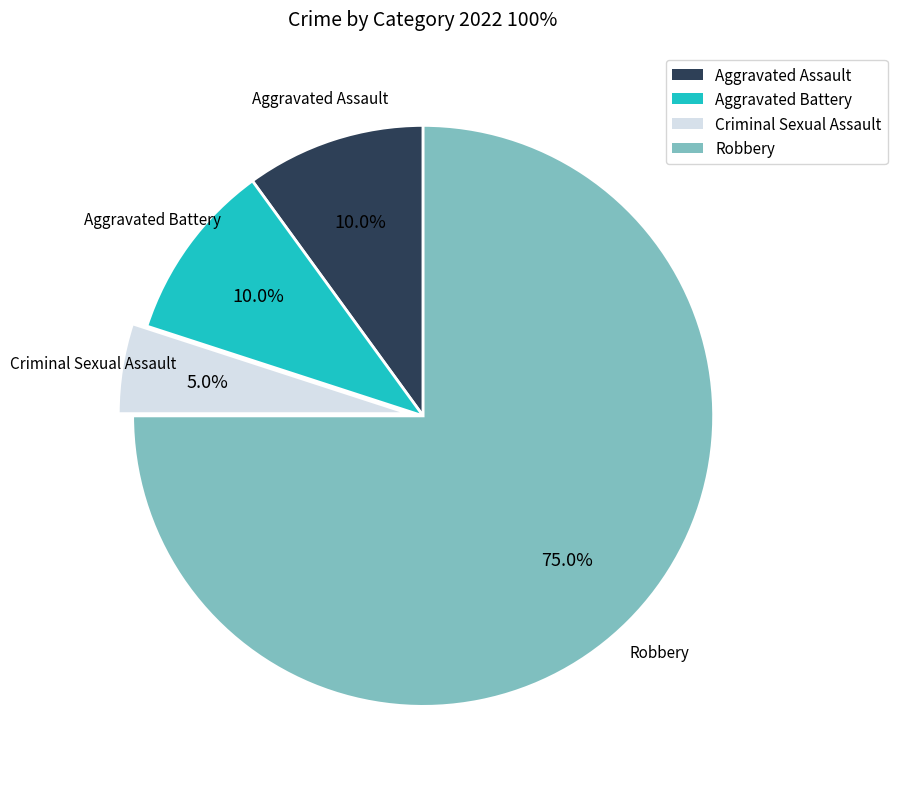

To the nearest percent, what is the difference between the Robbery and Aggravated Battery slice percentages?

65%